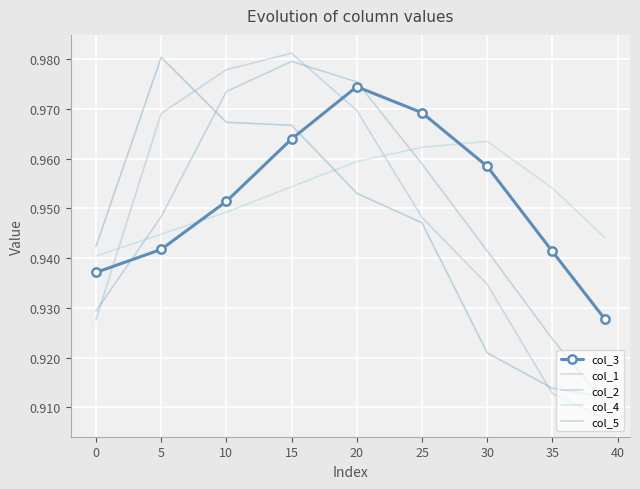

How many lines are shown in the chart?

5